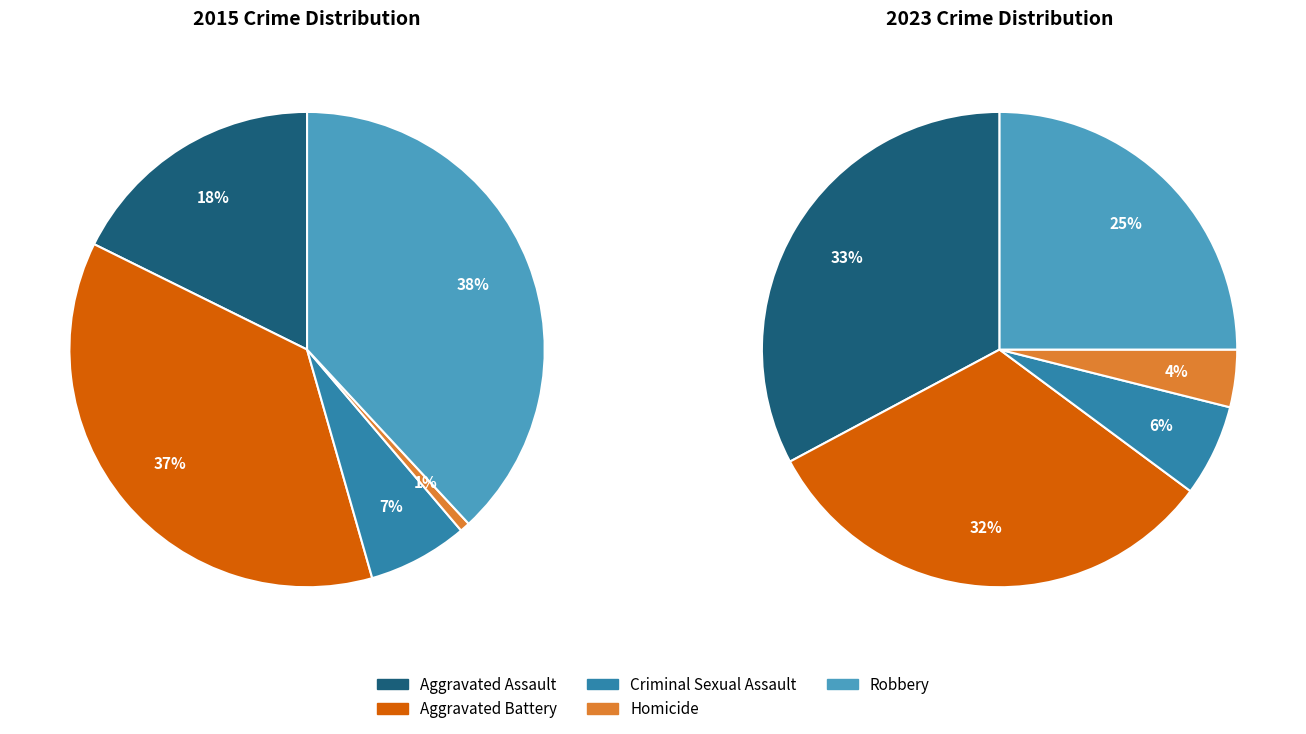

How many segments does this pie chart have?

5